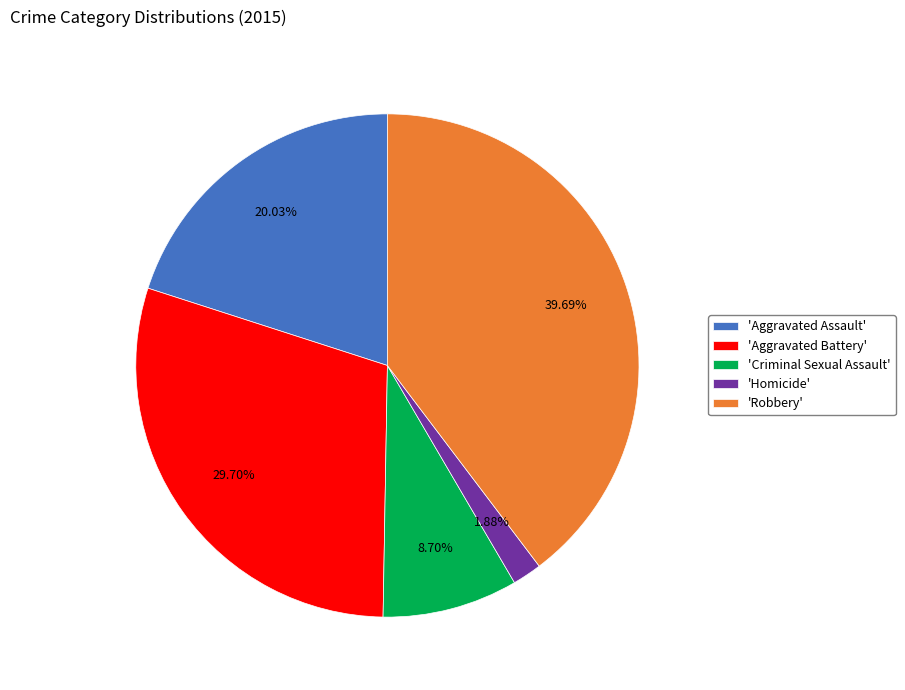

Is there a majority slice in this chart?

No